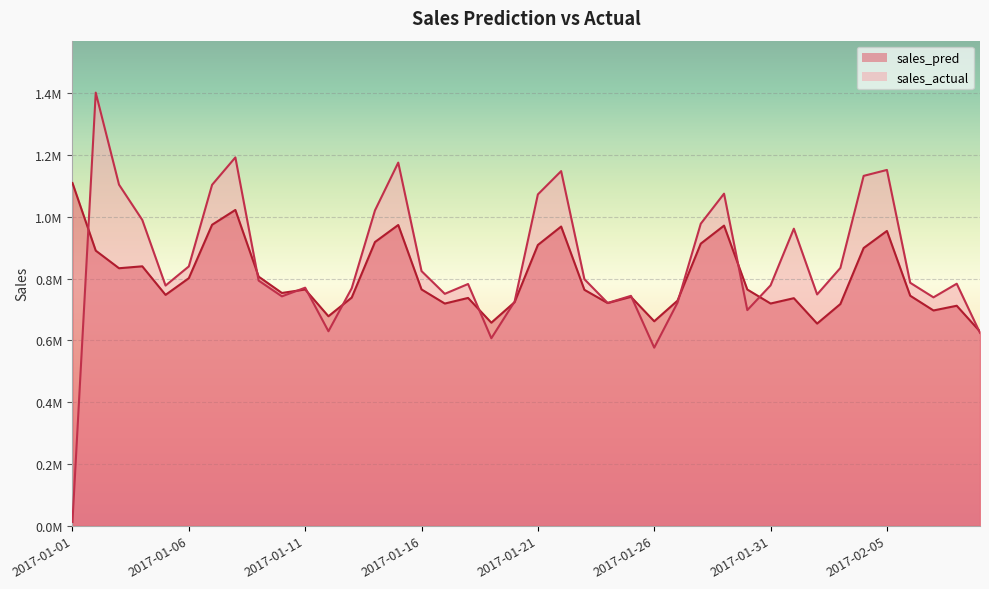

Where is the first local minimum for sales_actual?

2017-01-05